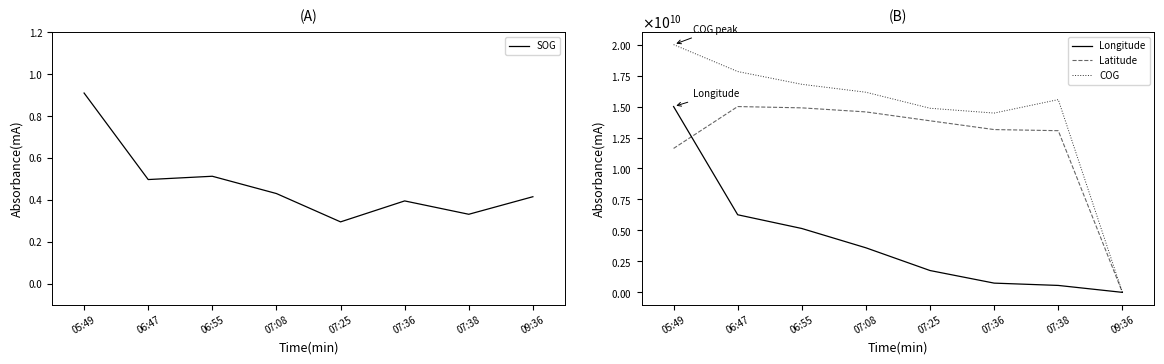

What is the value of the SOG point at the 5th from the left?

0.3